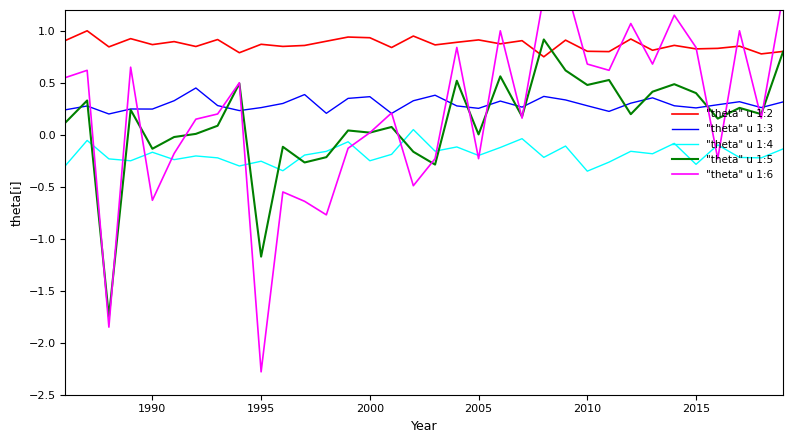

Reading right to left, list all the values displayed in this chart.

"theta" u 1:2: 0.8	0.8	0.9	0.8	0.8	0.9	0.8	0.9	0.8	0.8	0.9	0.8	0.9	0.9	0.9	0.9	0.9	0.9	0.8	0.9	0.9	0.9	0.9	0.8	0.9	0.8	0.9	0.8	0.9	0.9	0.9	0.8	1.0	0.9
"theta" u 1:3: 0.3	0.3	0.3	0.3	0.3	0.3	0.4	0.3	0.2	0.3	0.3	0.4	0.3	0.3	0.3	0.3	0.4	0.3	0.2	0.4	0.3	0.2	0.4	0.3	0.3	0.2	0.3	0.5	0.3	0.2	0.2	0.2	0.3	0.2
"theta" u 1:4: -0.1	-0.2	-0.2	-0.1	-0.3	-0.1	-0.2	-0.2	-0.3	-0.3	-0.1	-0.2	-0.0	-0.1	-0.2	-0.1	-0.2	0.0	-0.2	-0.3	-0.1	-0.2	-0.2	-0.3	-0.3	-0.3	-0.2	-0.2	-0.2	-0.2	-0.3	-0.2	-0.1	-0.3
"theta" u 1:5: 0.8	0.2	0.3	0.2	0.4	0.5	0.4	0.2	0.5	0.5	0.6	0.9	0.2	0.6	0.0	0.5	-0.3	-0.2	0.1	0.0	0.0	-0.2	-0.3	-0.1	-1.2	0.5	0.1	0.0	-0.0	-0.1	0.2	-1.8	0.3	0.1
"theta" u 1:6: 1.3	0.2	1.0	-0.2	0.8	1.1	0.7	1.1	0.6	0.7	1.4	1.3	0.2	1.0	-0.2	0.8	-0.2	-0.5	0.2	0.0	-0.1	-0.8	-0.6	-0.5	-2.3	0.5	0.2	0.2	-0.2	-0.6	0.6	-1.9	0.6	0.5